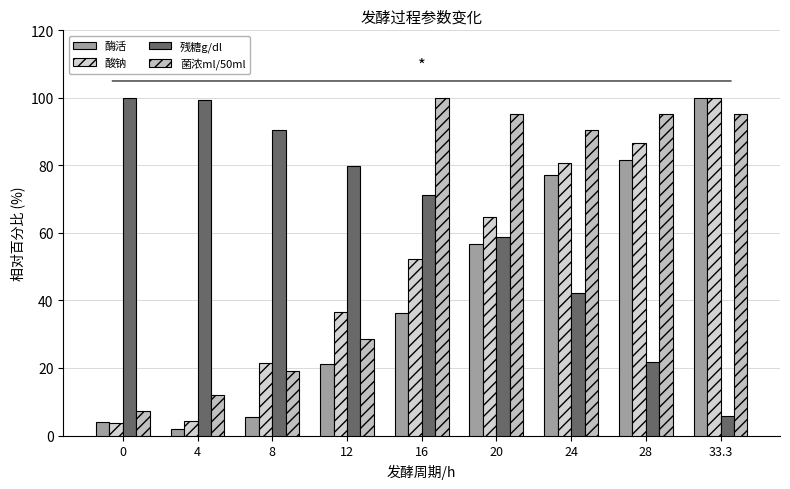

Reading left to right, what are all the values shown in this chart?

酶活: 4.1	1.9	5.6	21.2	36.1	56.6	77.1	81.6	100.0
酸钠: 3.6	4.4	21.3	36.6	52.3	64.8	80.7	86.5	100.0
残糖g/dl: 100.0	99.2	90.6	79.7	71.2	58.8	42.2	21.9	5.9
菌浓ml/50ml: 7.1	11.9	19.0	28.6	100.0	95.2	90.5	95.2	95.2